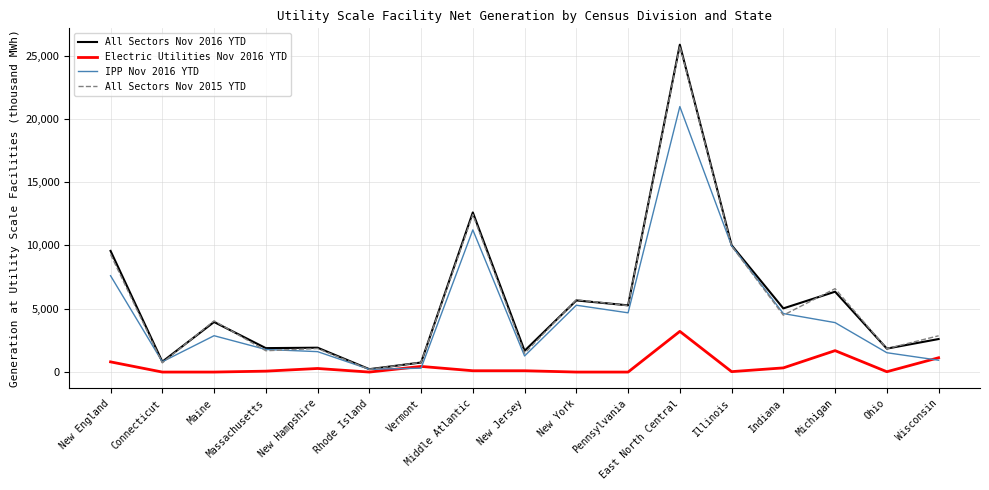

Which series has the widest spread of values?

All Sectors Nov 2016 YTD